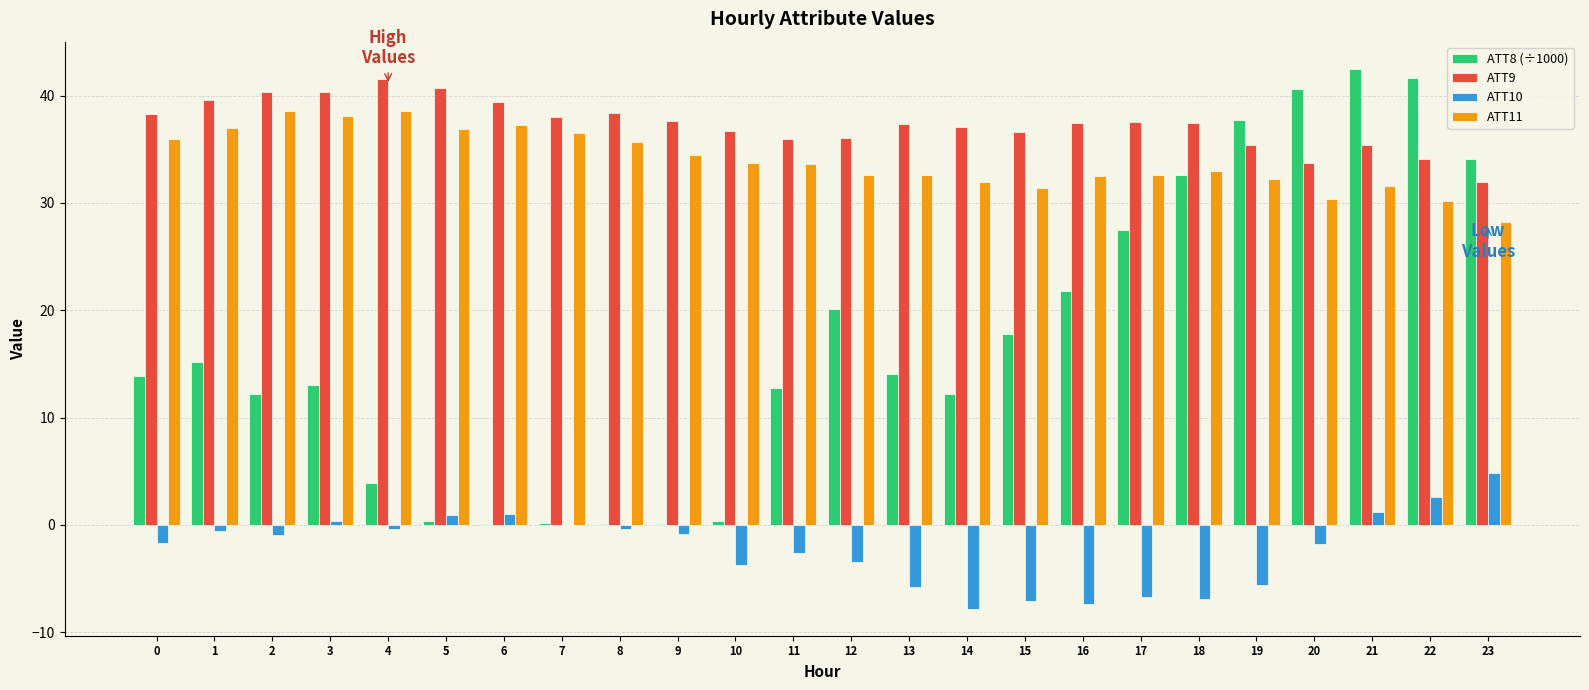

True or false: ATT11 has a value of 36.5 at 7.

True